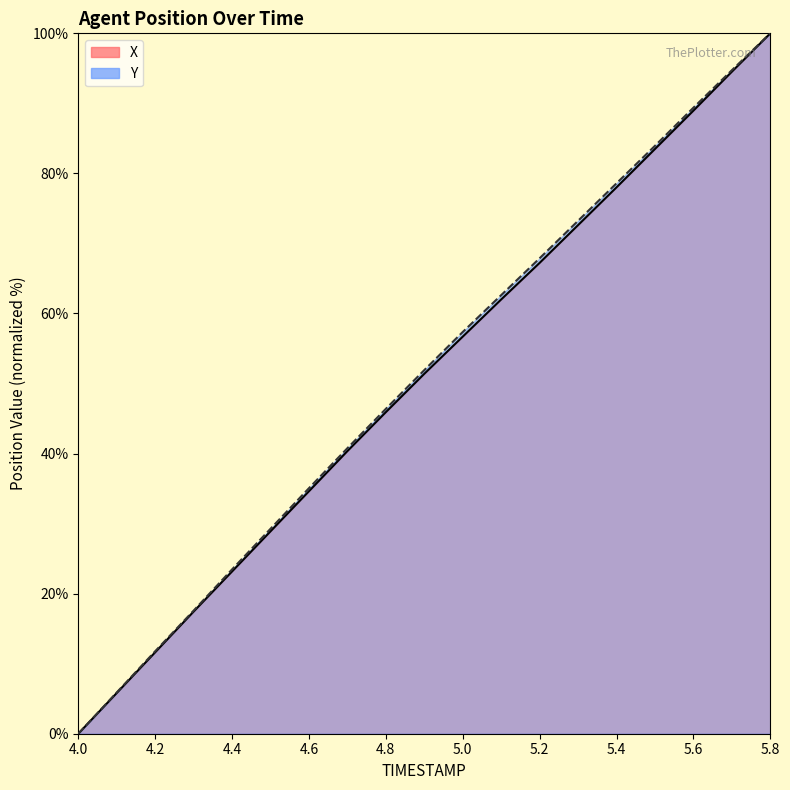

Which category has the lowest value across all series?

4.0